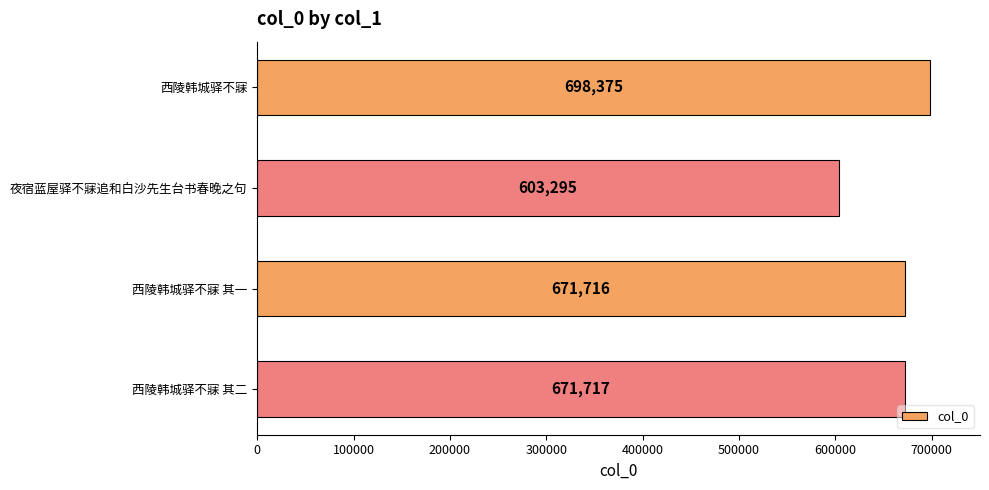

What is the sum of all values?

2645103